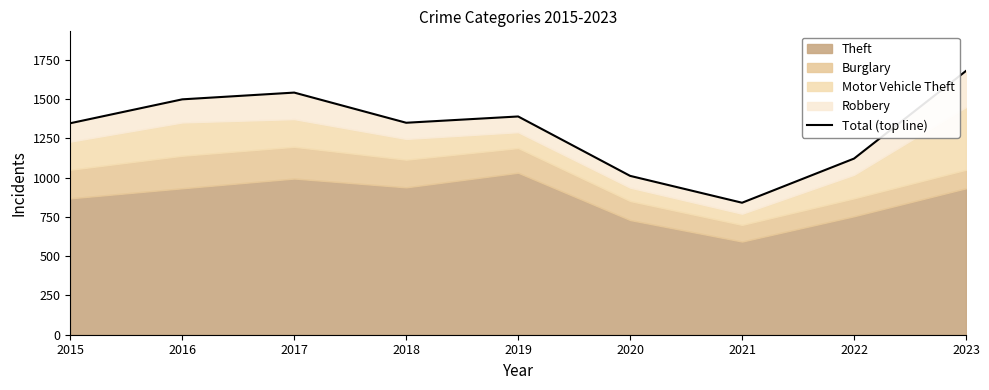

What is the difference between the maximum and second lowest values?

668